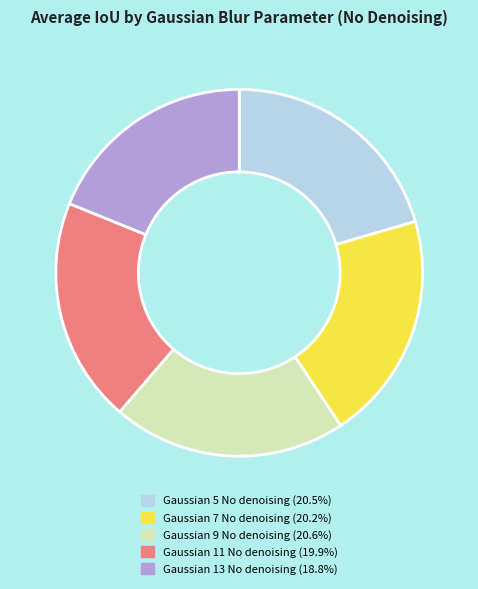

Which has a higher value, Gaussian 13 No denoising or Gaussian 7 No denoising?

Gaussian 7 No denoising